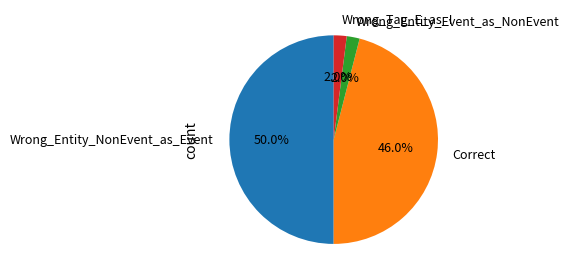

What percentage is the Correct slice, to the nearest percent?

46%